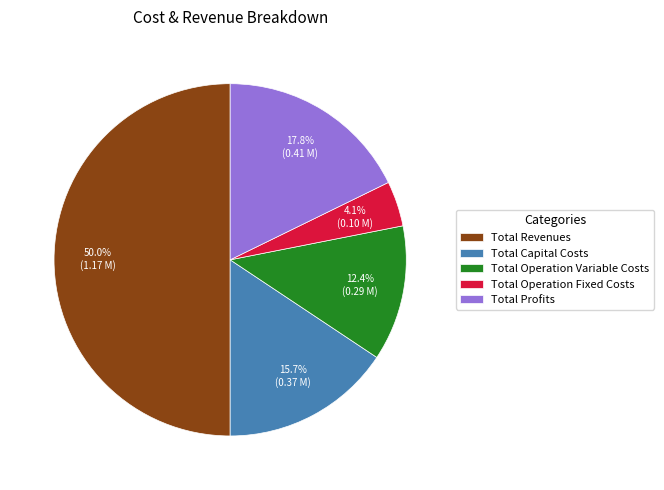

Which slice is the smallest?

Total Operation Fixed Costs